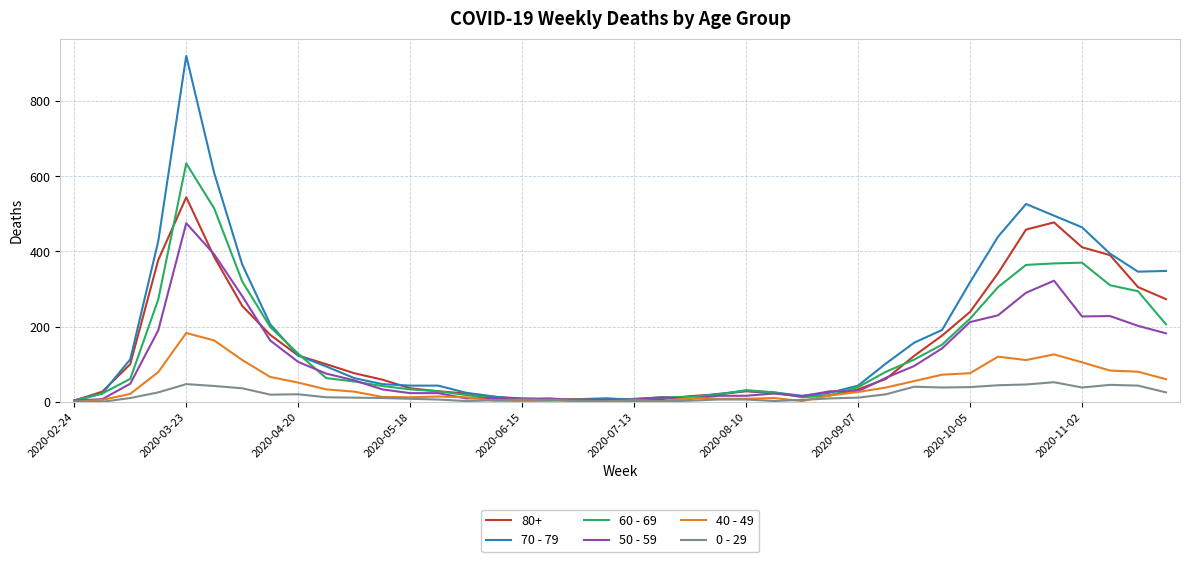

What is the maximum value shown in the chart?

920